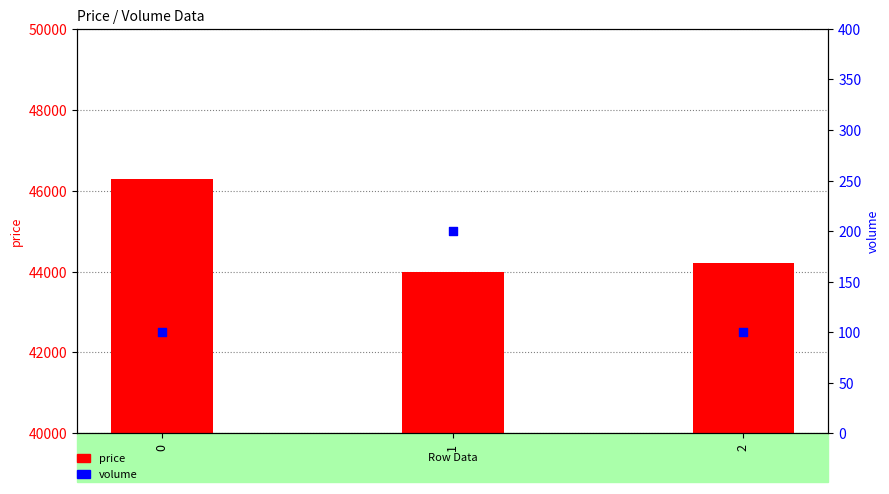

Which series has the widest spread of Y values?

price